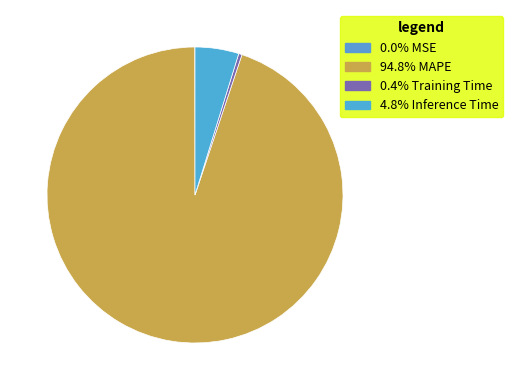

Count the number of slices in the pie.

4